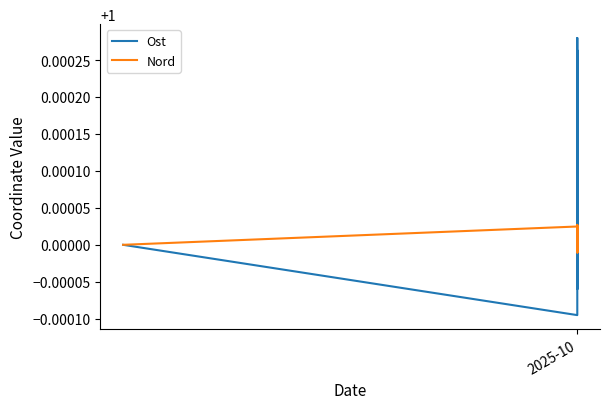

What are all the series names shown in the legend?

Ost, Nord